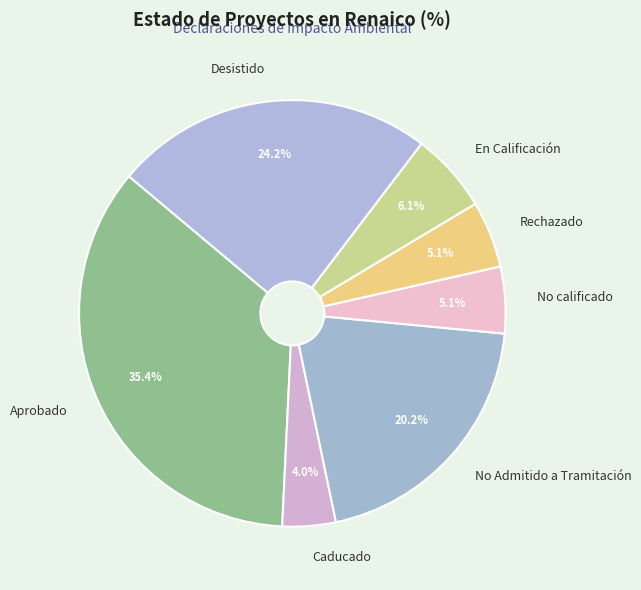

Count the number of slices in the pie.

7